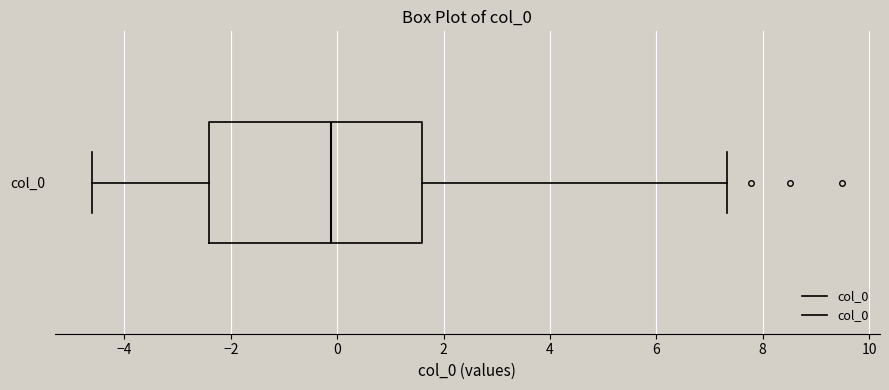

Where does the right whisker of the box for col_0 end on the x-axis? The values are not printed on the chart, so give them approximately, as read against the axis.

7.4